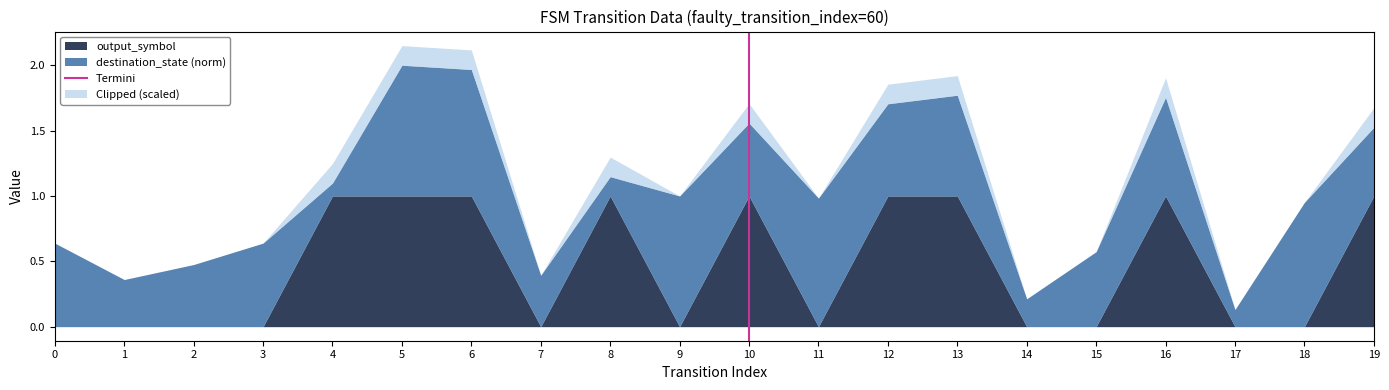

True or false: the data shows 0 at 10.

False